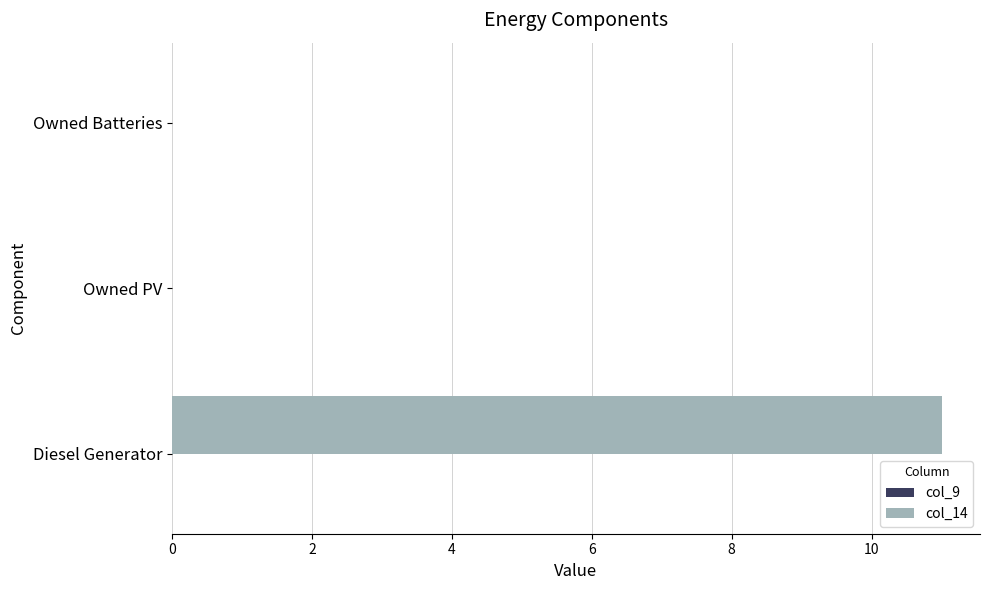

What value does the data have at Diesel Generator?

11